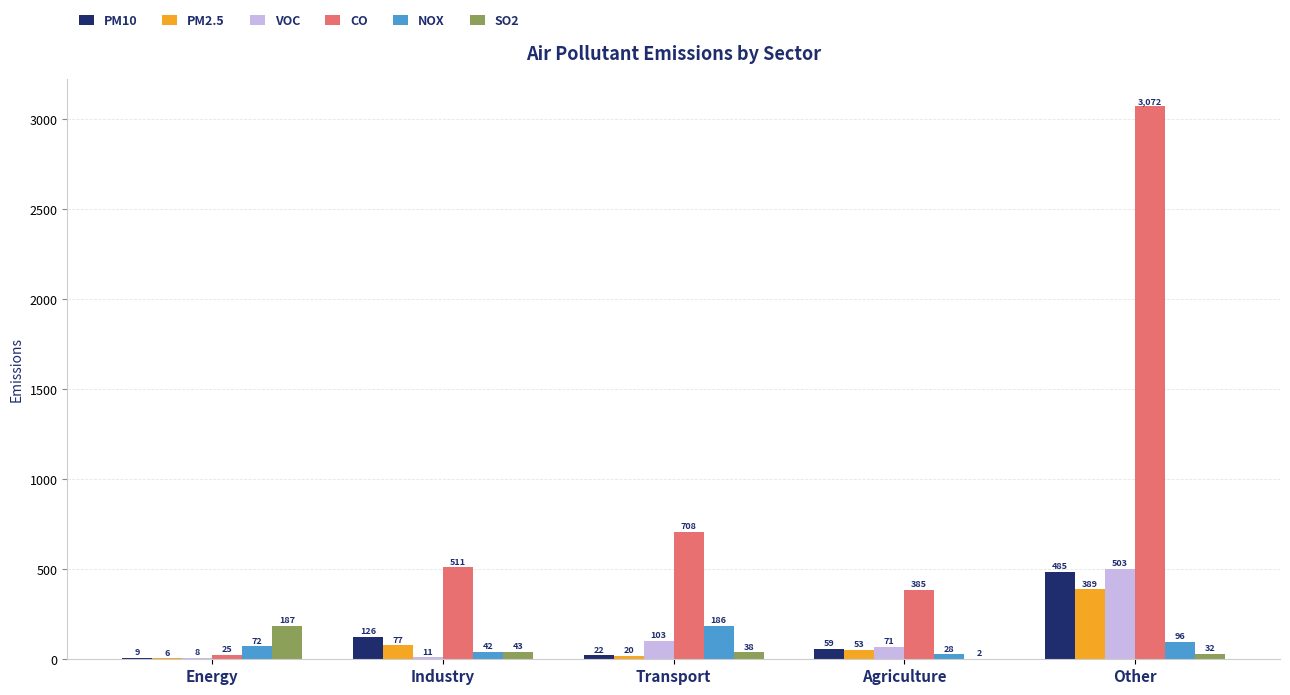

Between Energy and Industry, which series saw the biggest shift?

CO